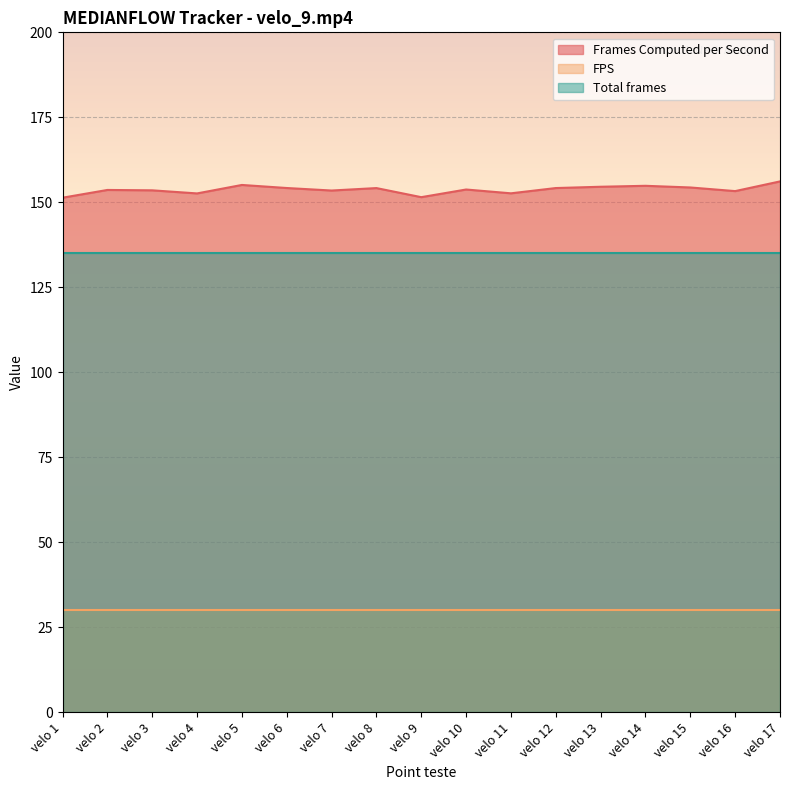

What is the value of the Total frames point at the 14th from the left?

135.0